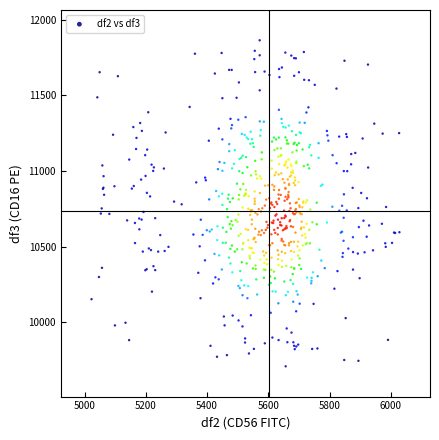

What is the range of X values (max minus min)?

1006.0